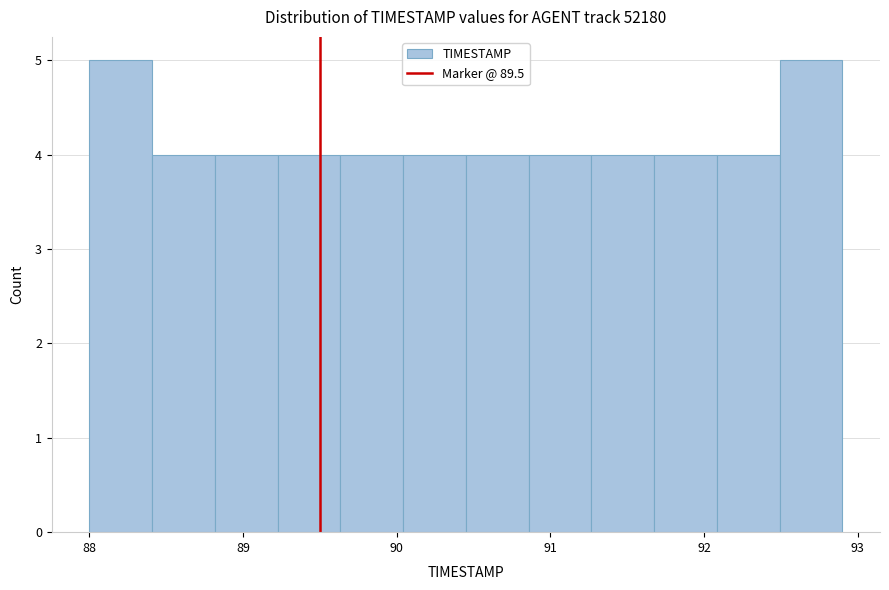

Reading left to right, list every bar in this chart as the range it spans on the x-axis followed by its height. Neither the bar edges nor the heights are printed on the chart, so give them approximately, as read against the axes.

88.0 to 88.4: 5
88.4 to 88.8: 4
88.8 to 89.2: 4
89.2 to 89.6: 4
89.6 to 90.0: 4
90.0 to 90.5: 4
90.5 to 90.9: 4
90.9 to 91.3: 4
91.3 to 91.7: 4
91.7 to 92.1: 4
92.1 to 92.5: 4
92.5 to 92.9: 5